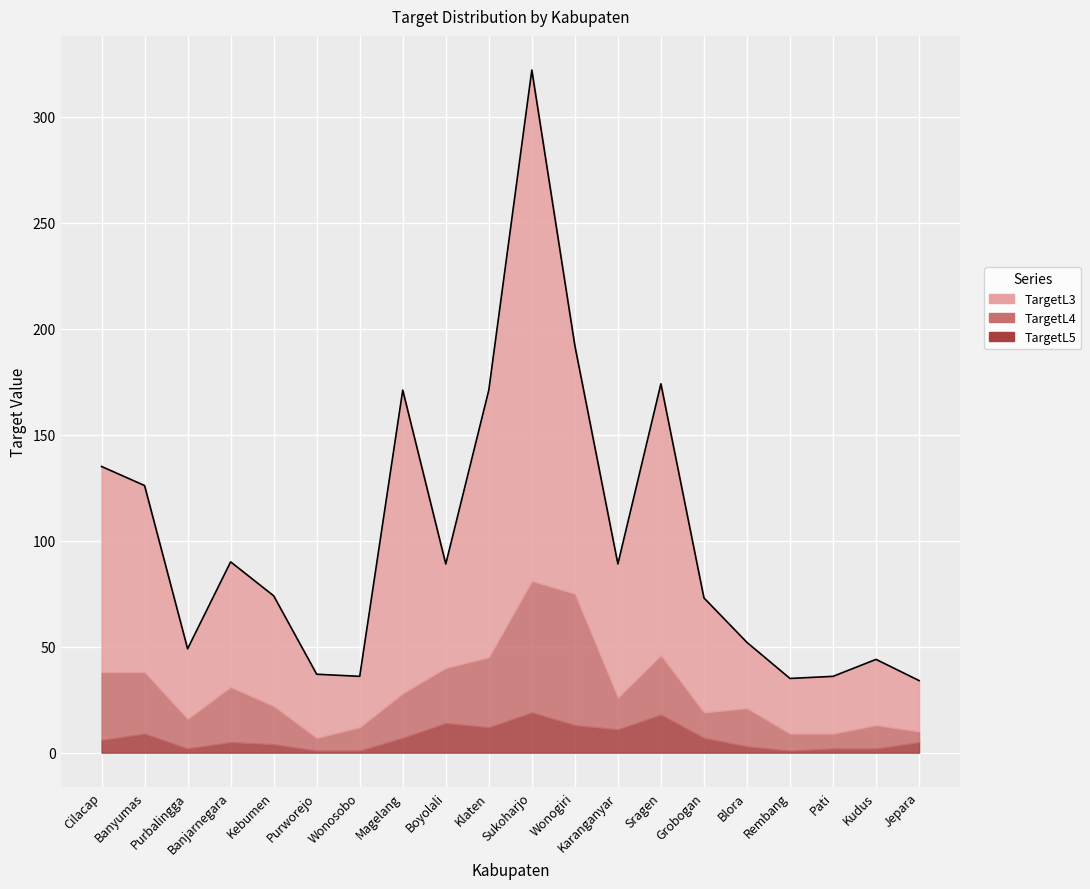

Which series has the largest total across all categories?

TargetL3